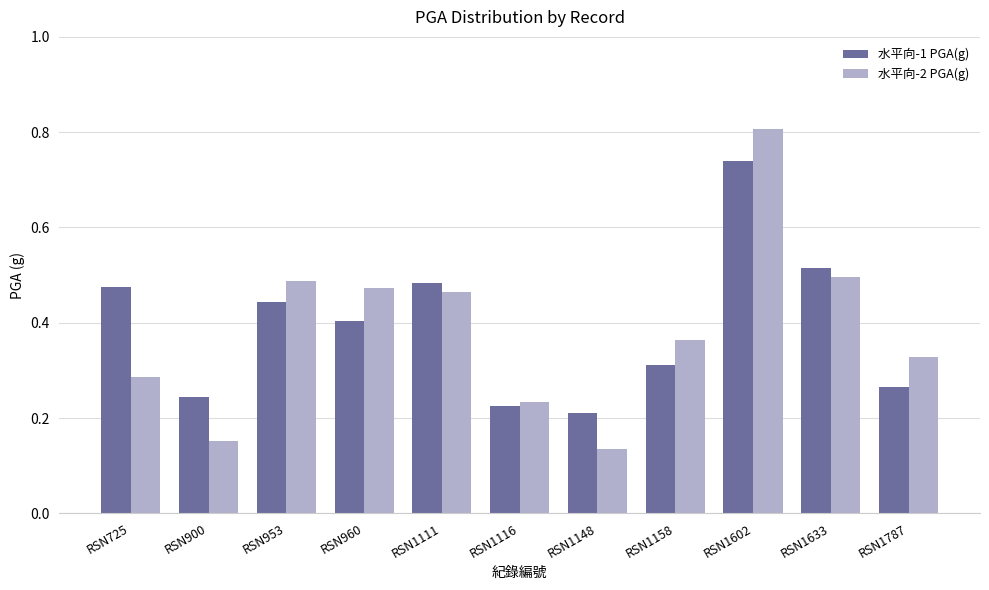

What is the sum of the 水平向-1 PGA(g) values at RSN1633 and RSN960?

0.9